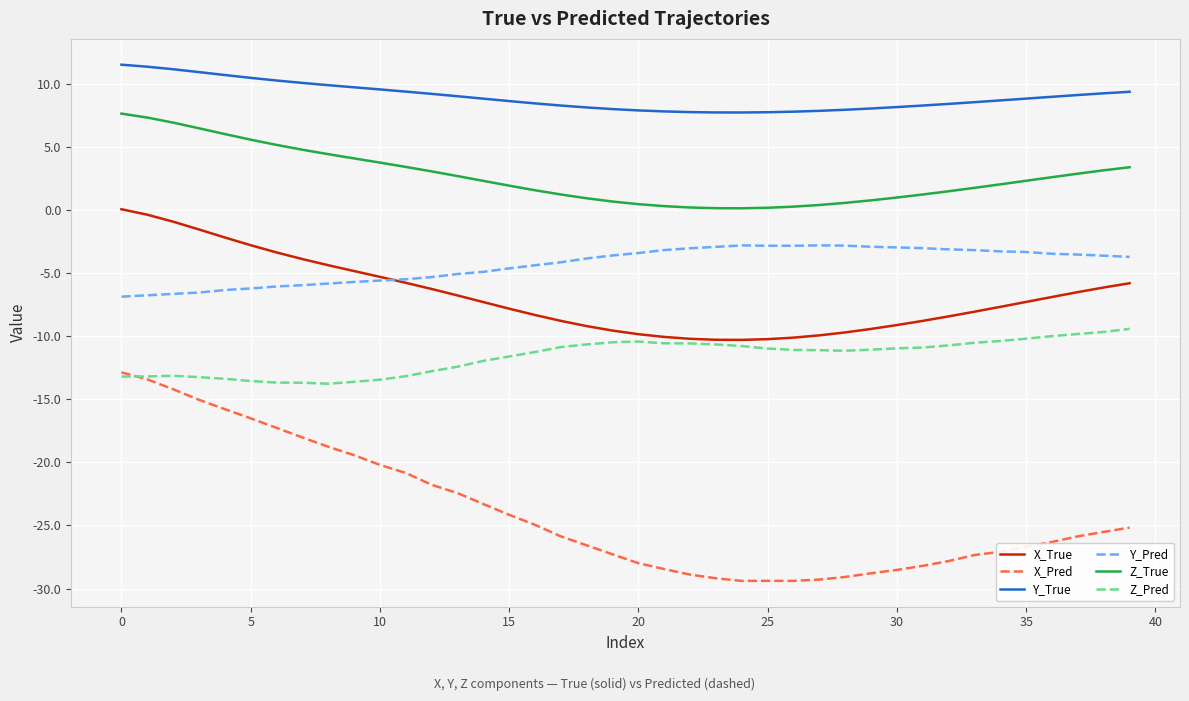

Which series has the widest spread of values?

X_Pred